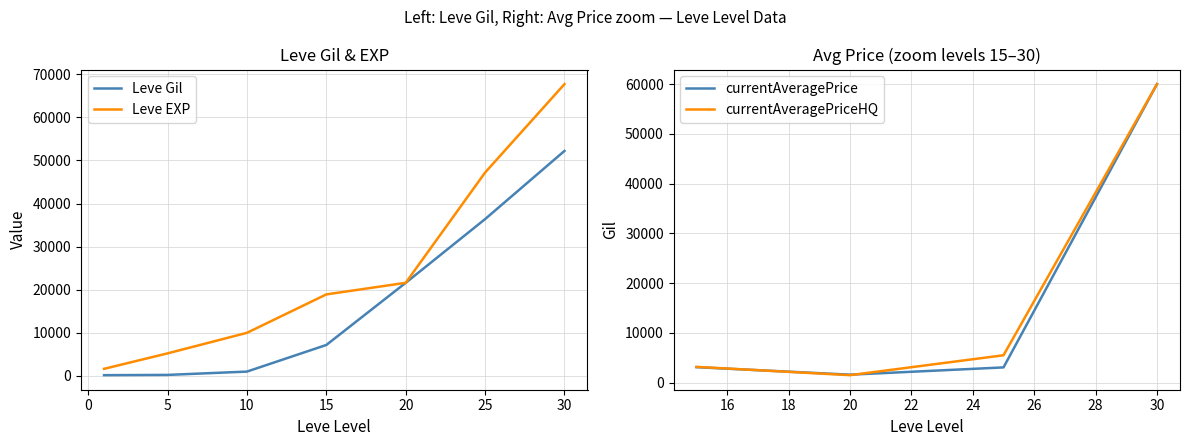

The value of Leve EXP at 25 is 30293. True or false?

False